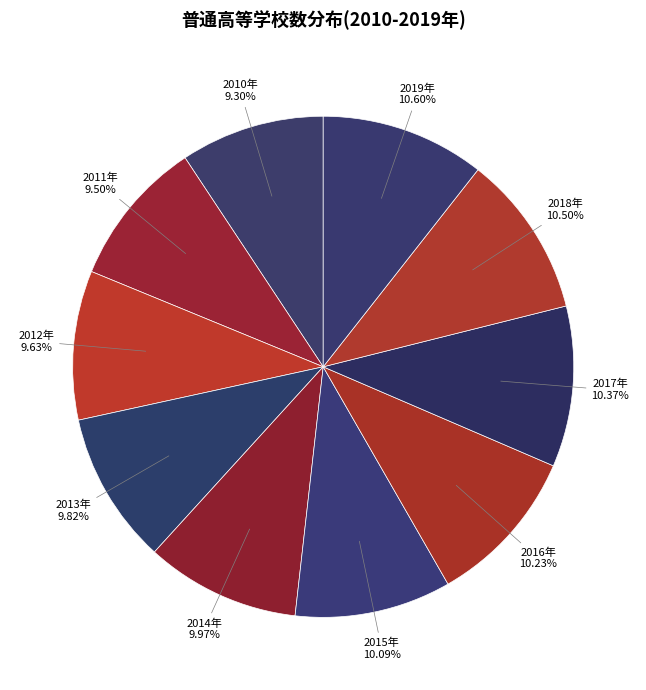

What percentage is NOT represented by 2018年?

89.5%